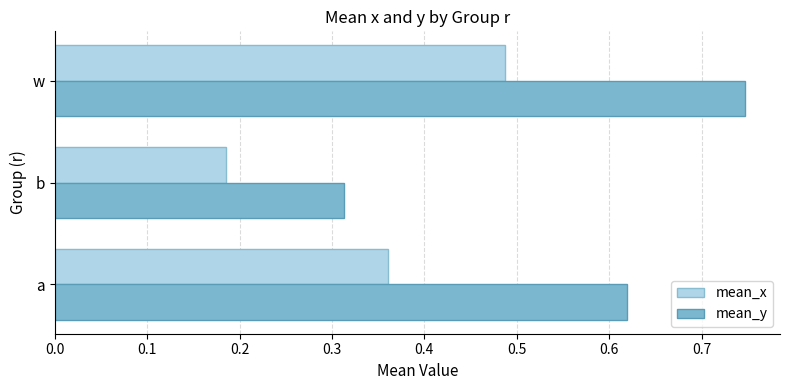

The value of mean_y at b is 0.5. True or false?

False